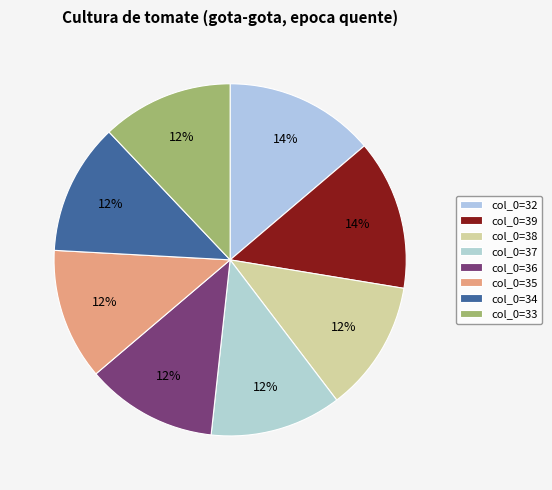

To the nearest percent, what portion does col_0=33 represent?

12%